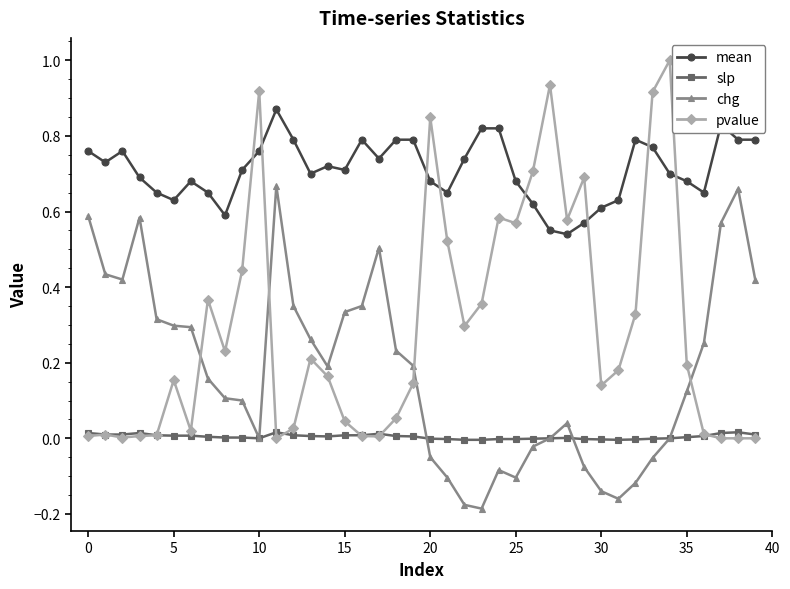

Which series has the largest range (max minus min)?

pvalue